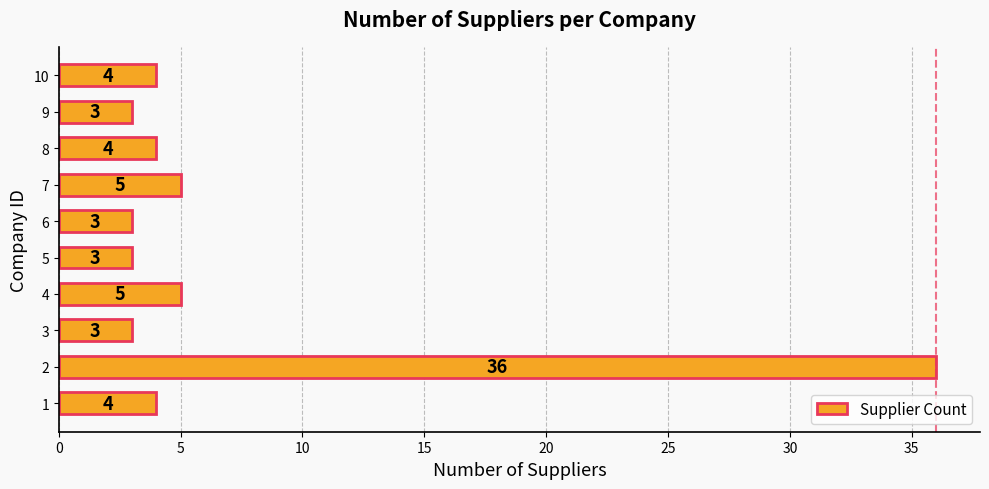

How many data points are less than 4?

4